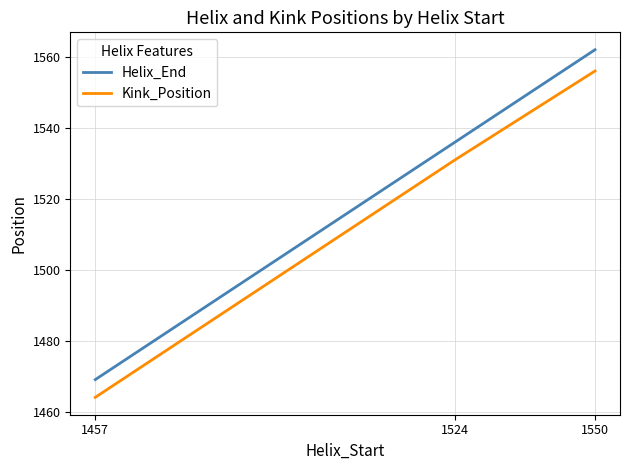

What are all the series names shown in the legend?

Helix_End, Kink_Position